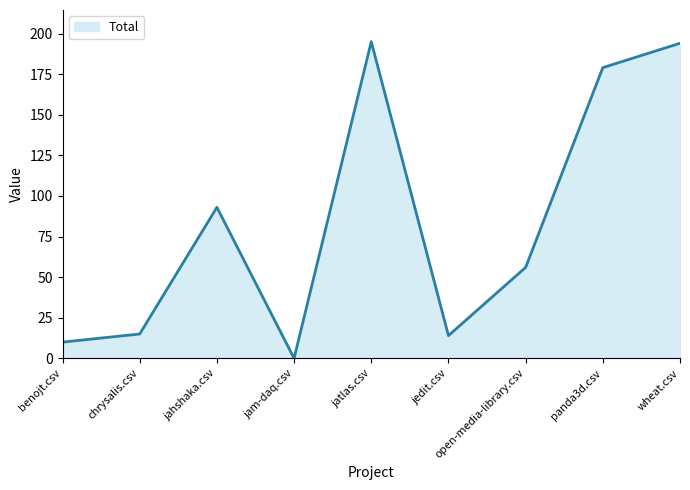

At which label is the value closest to 97?

jahshaka.csv